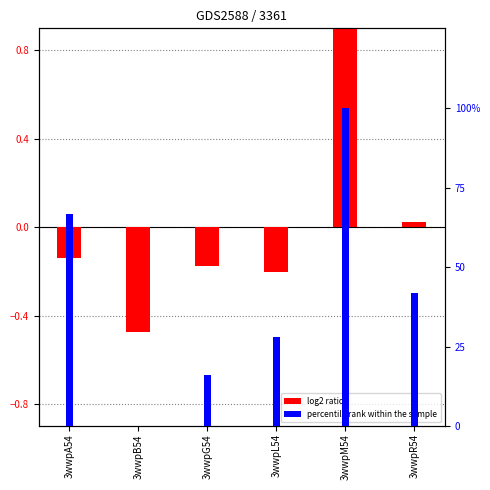

Are the bars grouped side by side (vs. stacked)?

Yes